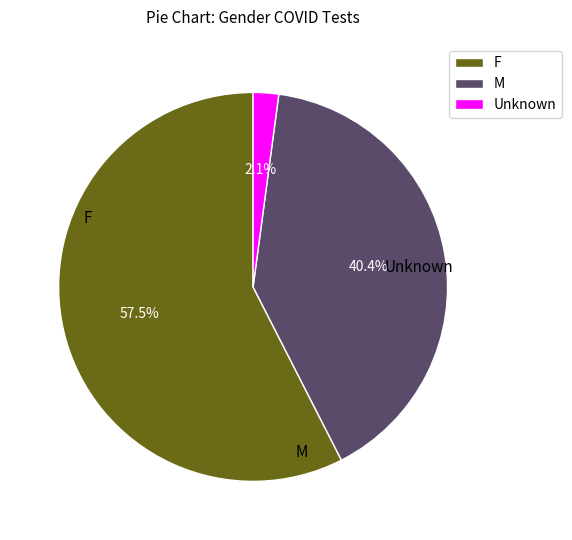

Rank the categories by value from lowest to highest.

Unknown, M, F